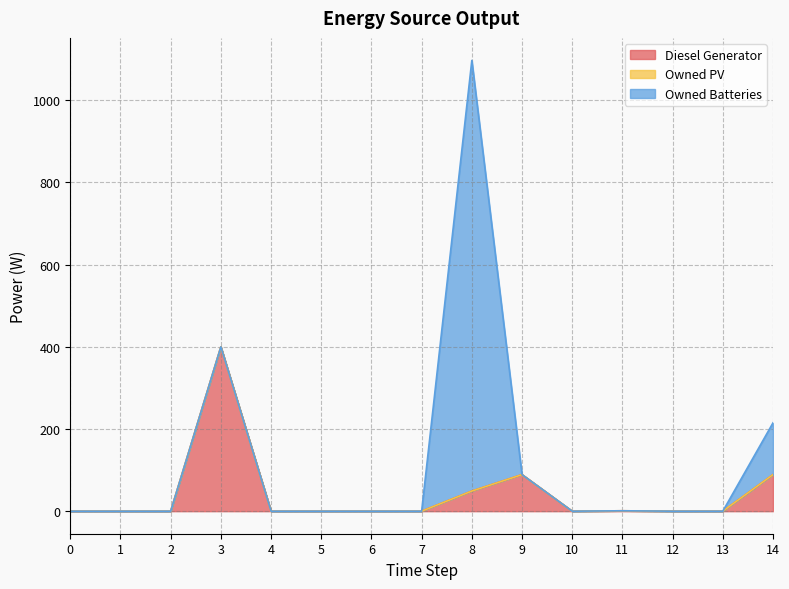

Between 14 and 5, which is larger?

14